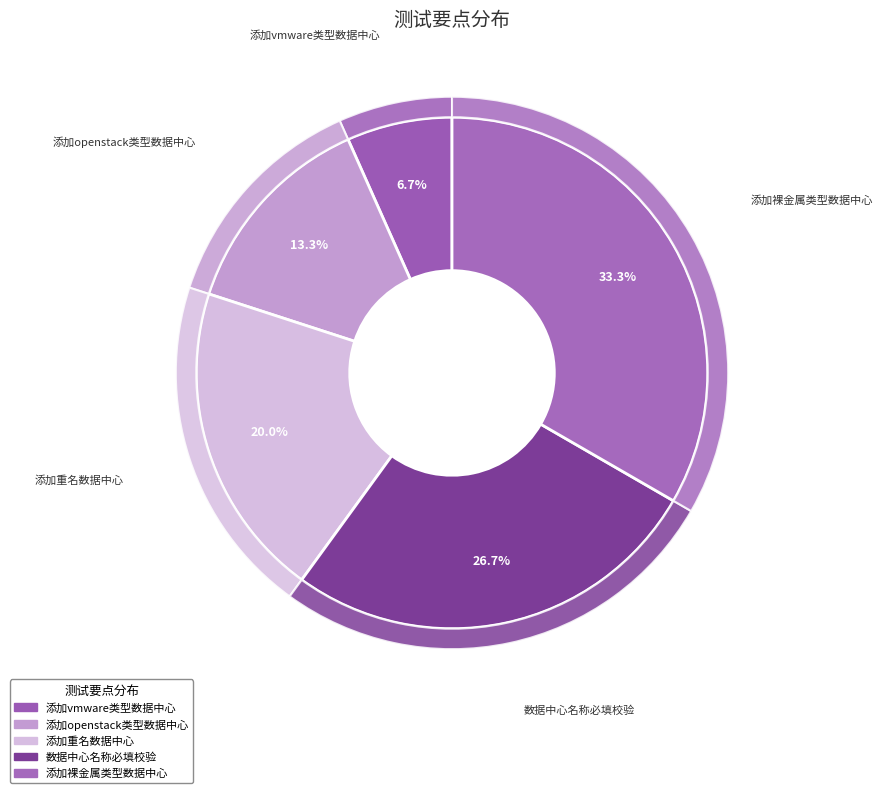

Count the number of slices in the pie.

5